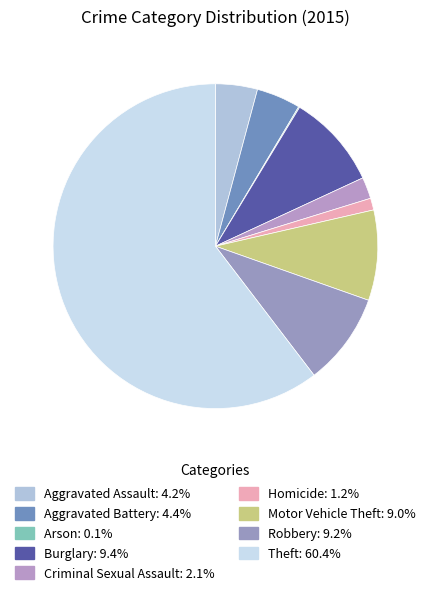

To the nearest percent, what is the difference between the largest and smallest slice percentages?

60%